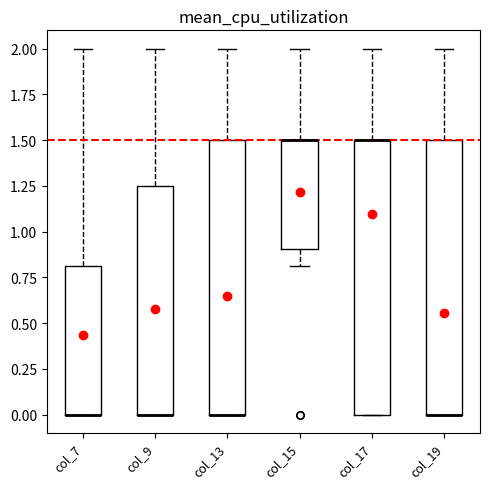

Reading left to right, read every box against the y-axis: the position of its median line, the range the box covers, and the ends of its whiskers. The values are not printed on the chart, so give them approximately, as read against the axis.

col_7: median 0.00 (drawn on the box's lower edge), box 0.00 to 0.80, whiskers 0.00 to 2.00
col_9: median 0.00 (drawn on the box's lower edge), box 0.00 to 1.25, whiskers 0.00 to 2.00
col_13: median 0.00 (drawn on the box's lower edge), box 0.00 to 1.50, whiskers 0.00 to 2.00
col_15: median 1.50 (drawn on the box's upper edge), box 0.90 to 1.50, whiskers 0.80 to 2.00
col_17: median 1.50 (drawn on the box's upper edge), box 0.00 to 1.50, whiskers 0.00 to 2.00
col_19: median 0.00 (drawn on the box's lower edge), box 0.00 to 1.50, whiskers 0.00 to 2.00